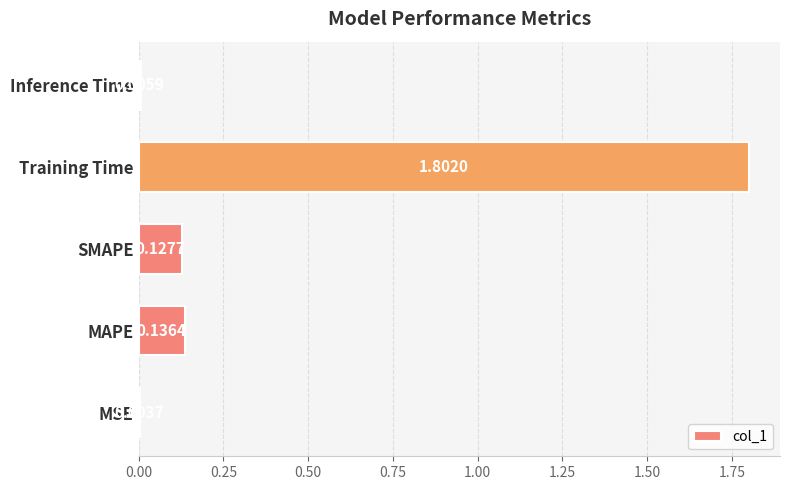

Count the number of categories in the chart.

5